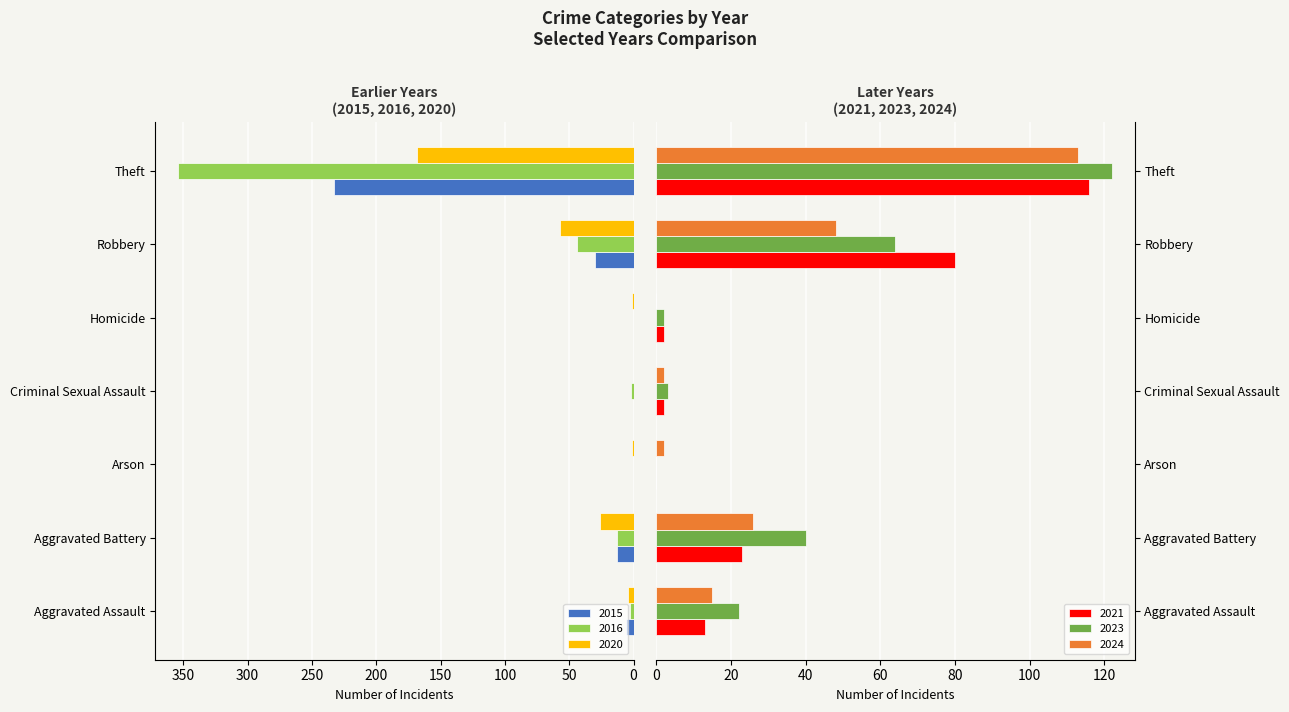

What is the difference between the maximum and minimum values in the 2015 series?

233